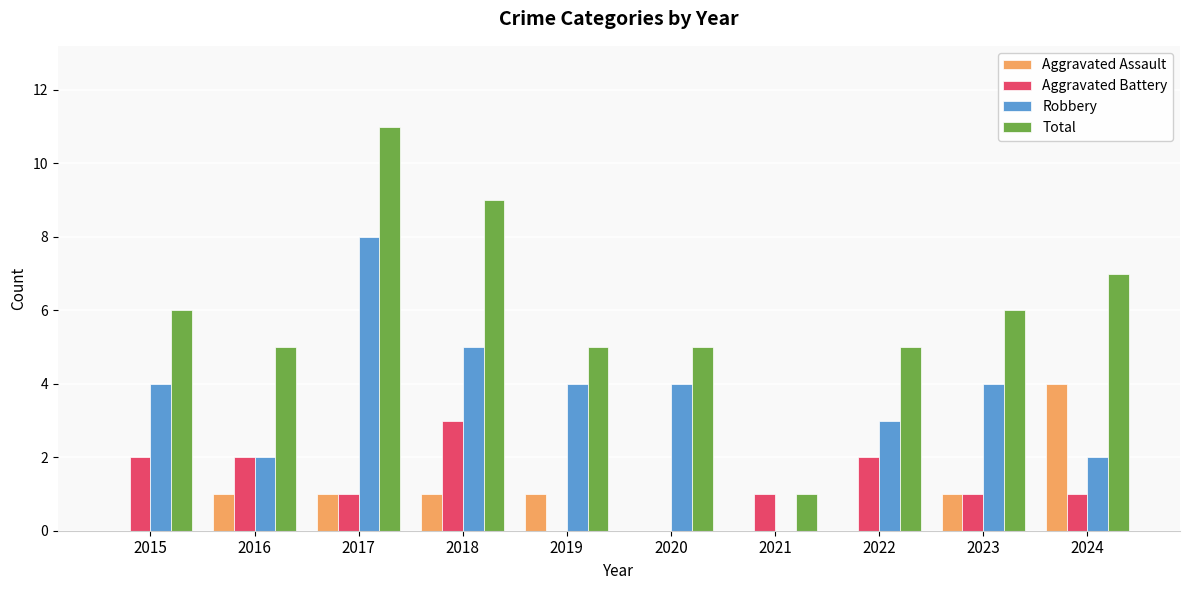

Reading right to left, extract all data points from this chart.

Aggravated Assault: 4	1	0	0	0	1	1	1	1	0
Aggravated Battery: 1	1	2	1	0	0	3	1	2	2
Robbery: 2	4	3	0	4	4	5	8	2	4
Total: 7	6	5	1	5	5	9	11	5	6